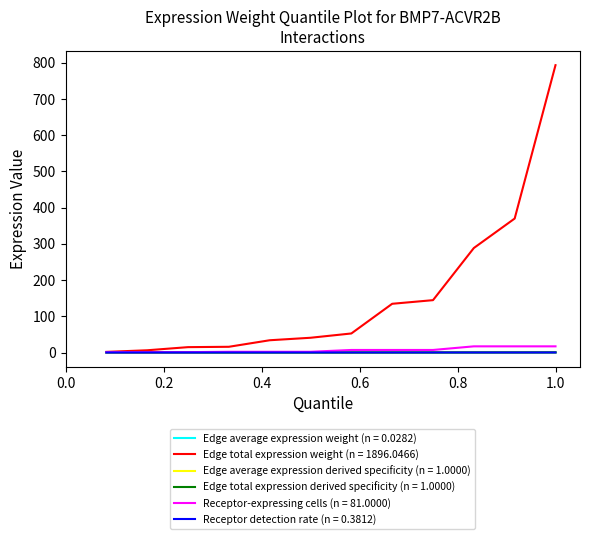

Which series has the largest total across all categories?

Edge total expression weight (n = 1896.0466)